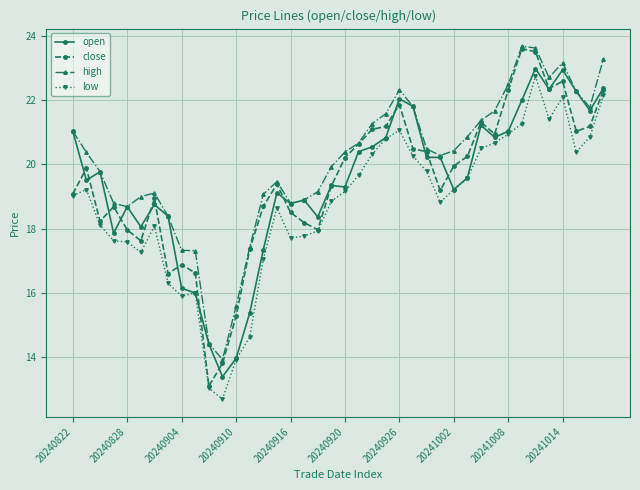

Which series has the largest total across all categories?

high